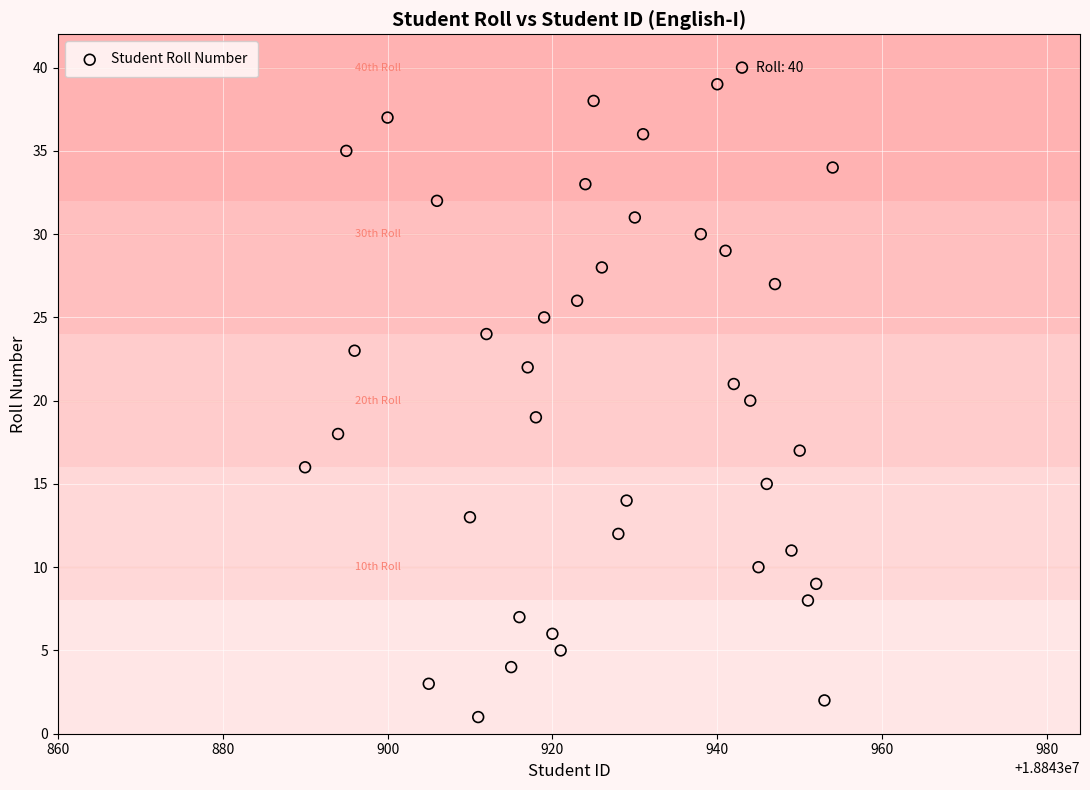

What is the range of Y values (max minus min)?

39